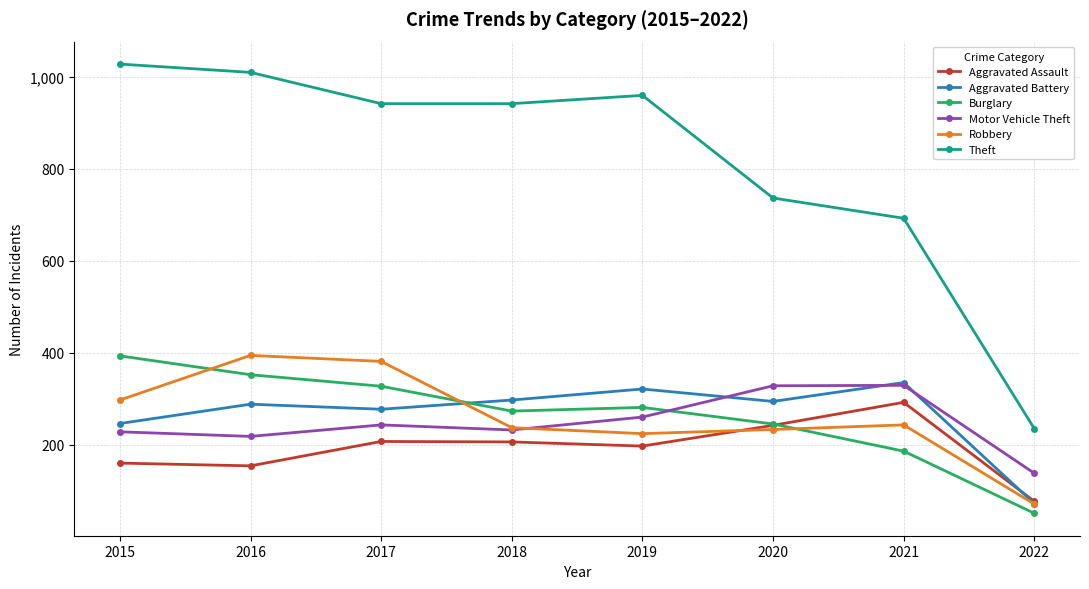

What is the greatest value displayed?

1027